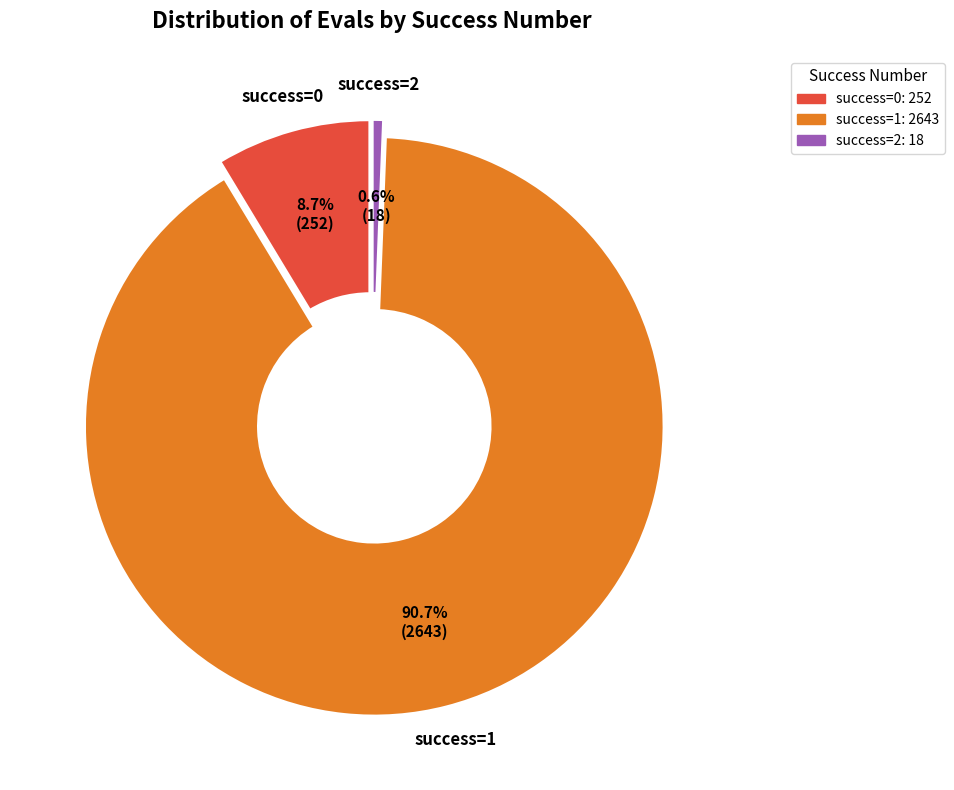

How many segments does this pie chart have?

3